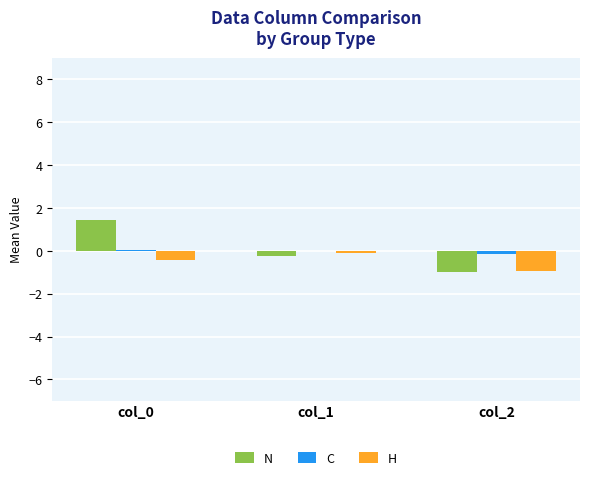

Between col_0 and col_1, which series saw the biggest shift?

N